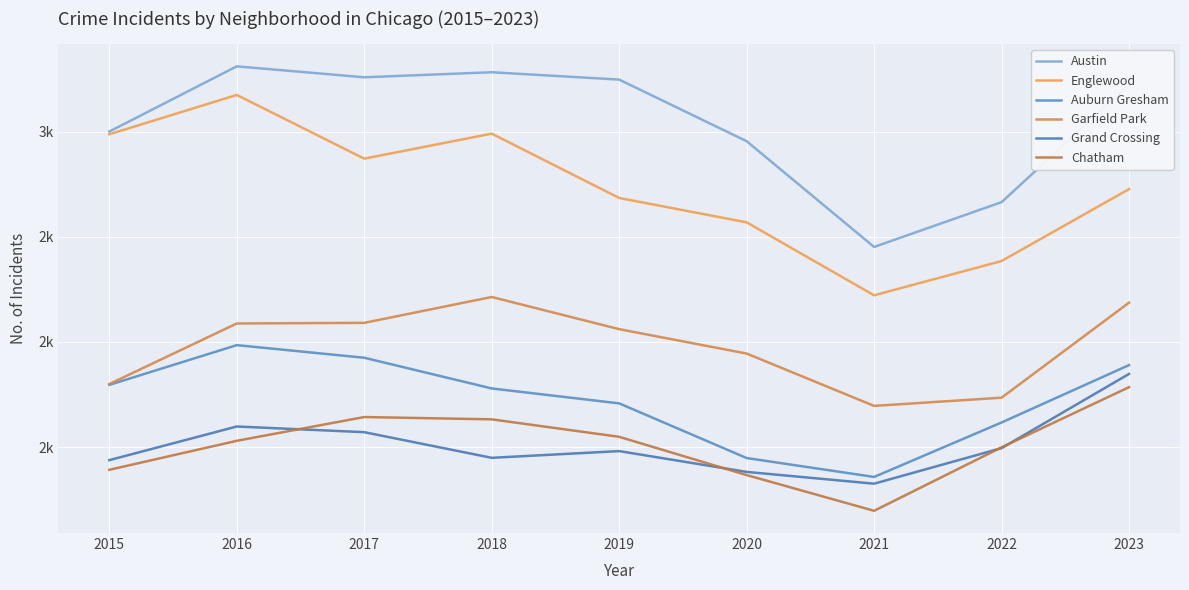

Which has a higher value, 2021 or 2020?

2020